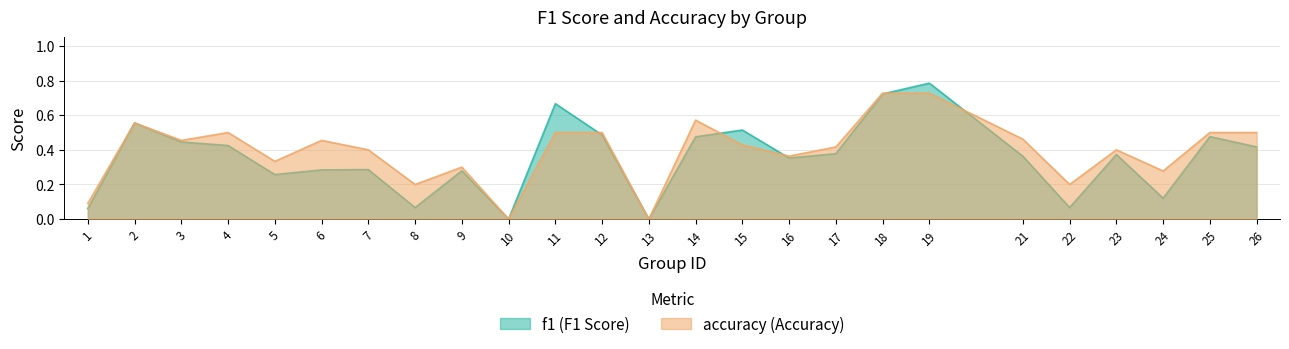

Is it true that accuracy equals 0.6 at 2?

True